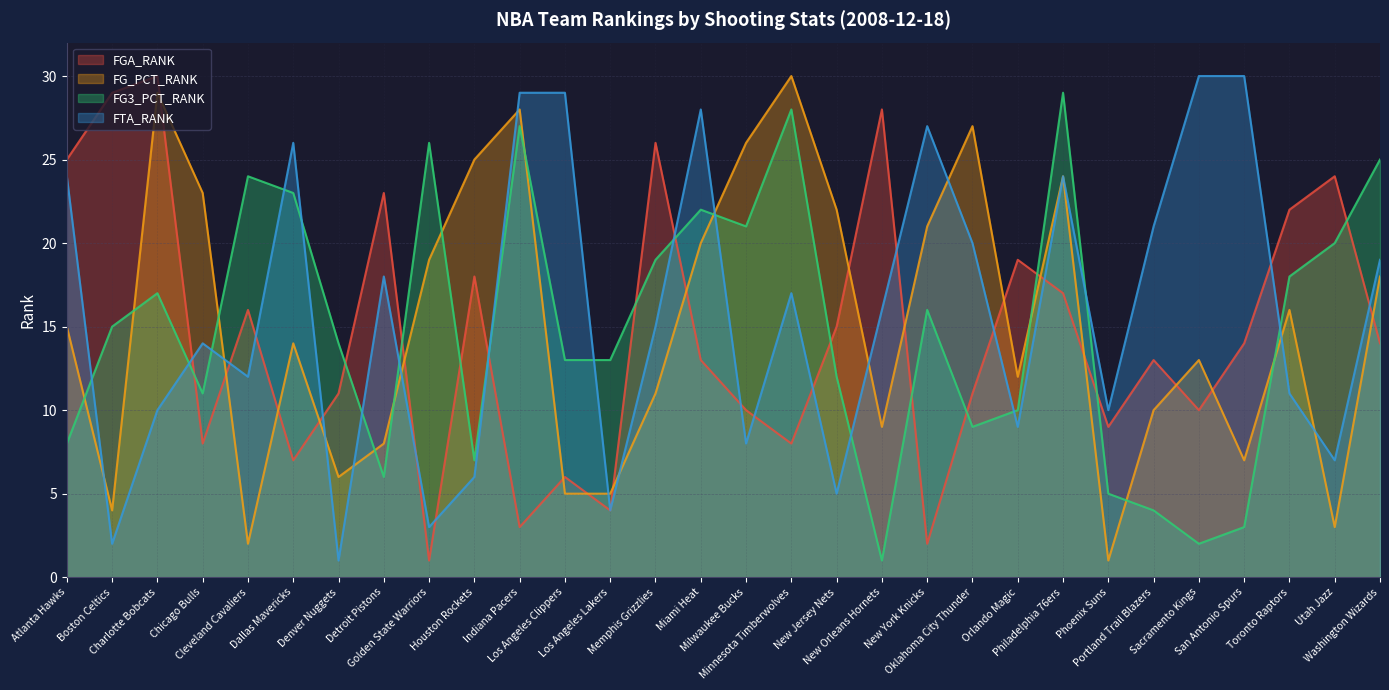

Reading right to left, extract all data points from this chart.

FGA_RANK: Washington Wizards=14	Utah Jazz=24	Toronto Raptors=22	San Antonio Spurs=14	Sacramento Kings=10	Portland Trail Blazers=13	Phoenix Suns=9	Philadelphia 76ers=17	Orlando Magic=19	Oklahoma City Thunder=11	New York Knicks=2	New Orleans Hornets=28	New Jersey Nets=15	Minnesota Timberwolves=8	Milwaukee Bucks=10	Miami Heat=13	Memphis Grizzlies=26	Los Angeles Lakers=4	Los Angeles Clippers=6	Indiana Pacers=3	Houston Rockets=18	Golden State Warriors=1	Detroit Pistons=23	Denver Nuggets=11	Dallas Mavericks=7	Cleveland Cavaliers=16	Chicago Bulls=8	Charlotte Bobcats=30	Boston Celtics=29	Atlanta Hawks=25
FG_PCT_RANK: Washington Wizards=18	Utah Jazz=3	Toronto Raptors=16	San Antonio Spurs=7	Sacramento Kings=13	Portland Trail Blazers=10	Phoenix Suns=1	Philadelphia 76ers=24	Orlando Magic=12	Oklahoma City Thunder=27	New York Knicks=21	New Orleans Hornets=9	New Jersey Nets=22	Minnesota Timberwolves=30	Milwaukee Bucks=26	Miami Heat=20	Memphis Grizzlies=11	Los Angeles Lakers=5	Los Angeles Clippers=5	Indiana Pacers=28	Houston Rockets=25	Golden State Warriors=19	Detroit Pistons=8	Denver Nuggets=6	Dallas Mavericks=14	Cleveland Cavaliers=2	Chicago Bulls=23	Charlotte Bobcats=29	Boston Celtics=4	Atlanta Hawks=15
FG3_PCT_RANK: Washington Wizards=25	Utah Jazz=20	Toronto Raptors=18	San Antonio Spurs=3	Sacramento Kings=2	Portland Trail Blazers=4	Phoenix Suns=5	Philadelphia 76ers=29	Orlando Magic=10	Oklahoma City Thunder=9	New York Knicks=16	New Orleans Hornets=1	New Jersey Nets=12	Minnesota Timberwolves=28	Milwaukee Bucks=21	Miami Heat=22	Memphis Grizzlies=19	Los Angeles Lakers=13	Los Angeles Clippers=13	Indiana Pacers=27	Houston Rockets=7	Golden State Warriors=26	Detroit Pistons=6	Denver Nuggets=14	Dallas Mavericks=23	Cleveland Cavaliers=24	Chicago Bulls=11	Charlotte Bobcats=17	Boston Celtics=15	Atlanta Hawks=8
FTA_RANK: Washington Wizards=19	Utah Jazz=7	Toronto Raptors=11	San Antonio Spurs=30	Sacramento Kings=30	Portland Trail Blazers=21	Phoenix Suns=10	Philadelphia 76ers=24	Orlando Magic=9	Oklahoma City Thunder=20	New York Knicks=27	New Orleans Hornets=16	New Jersey Nets=5	Minnesota Timberwolves=17	Milwaukee Bucks=8	Miami Heat=28	Memphis Grizzlies=15	Los Angeles Lakers=4	Los Angeles Clippers=29	Indiana Pacers=29	Houston Rockets=6	Golden State Warriors=3	Detroit Pistons=18	Denver Nuggets=1	Dallas Mavericks=26	Cleveland Cavaliers=12	Chicago Bulls=14	Charlotte Bobcats=10	Boston Celtics=2	Atlanta Hawks=24